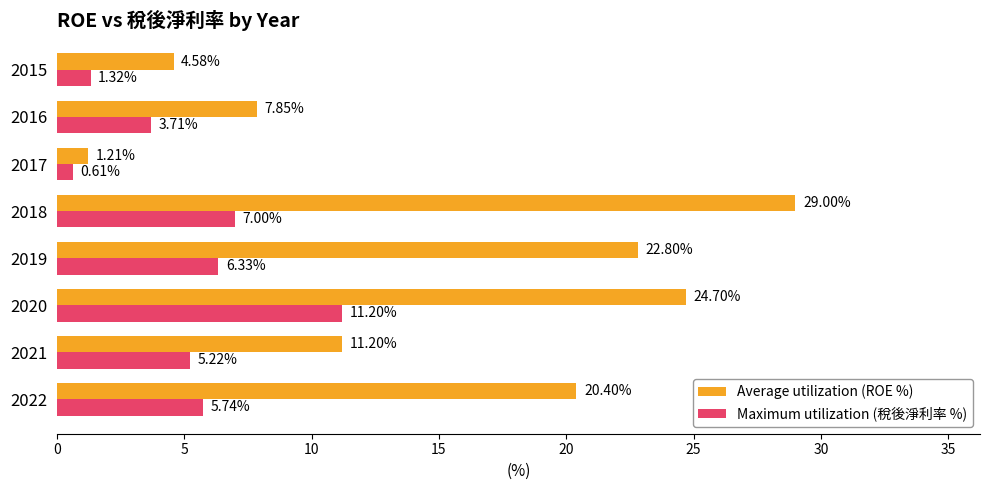

How many values in the Average utilization (ROE %) series are below 20?

4